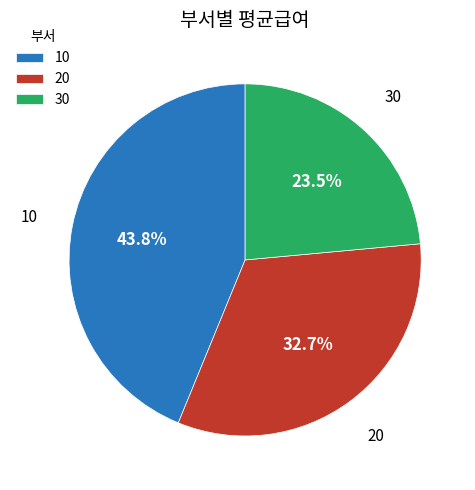

How many segments does this pie chart have?

3